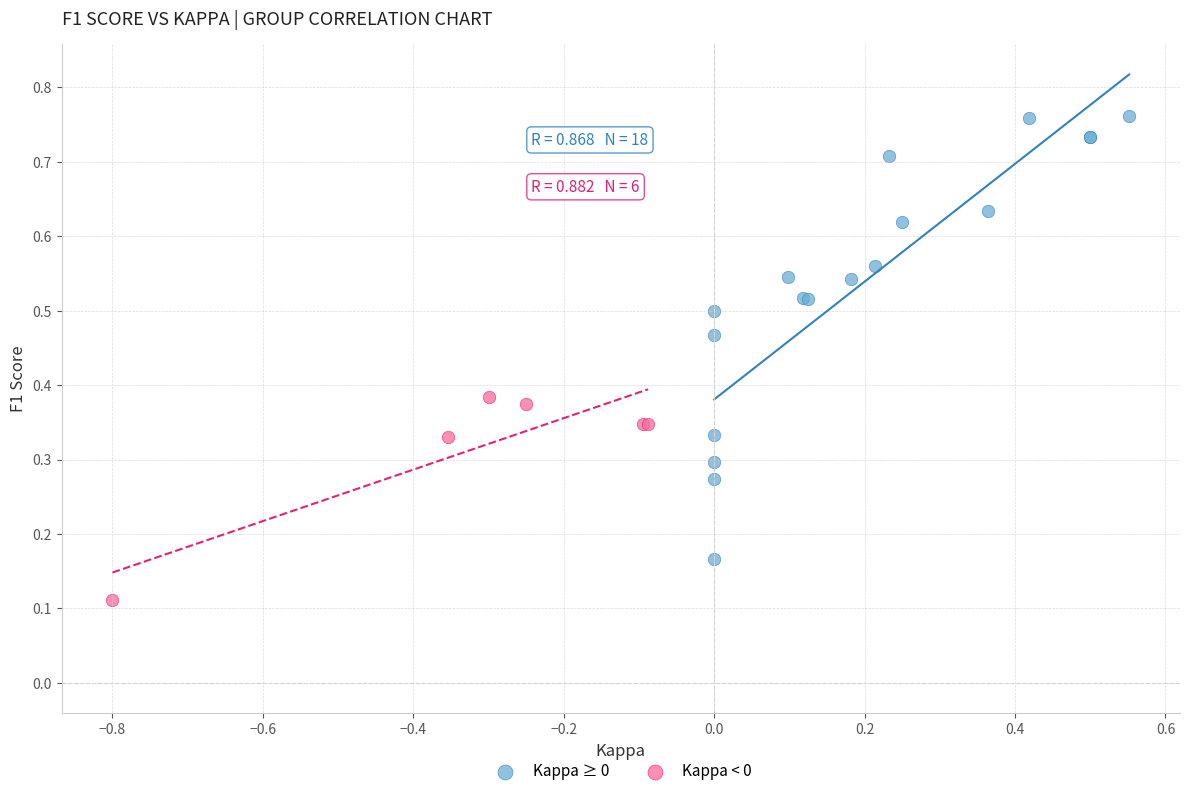

Which series reaches the maximum Y coordinate?

Kappa ≥ 0